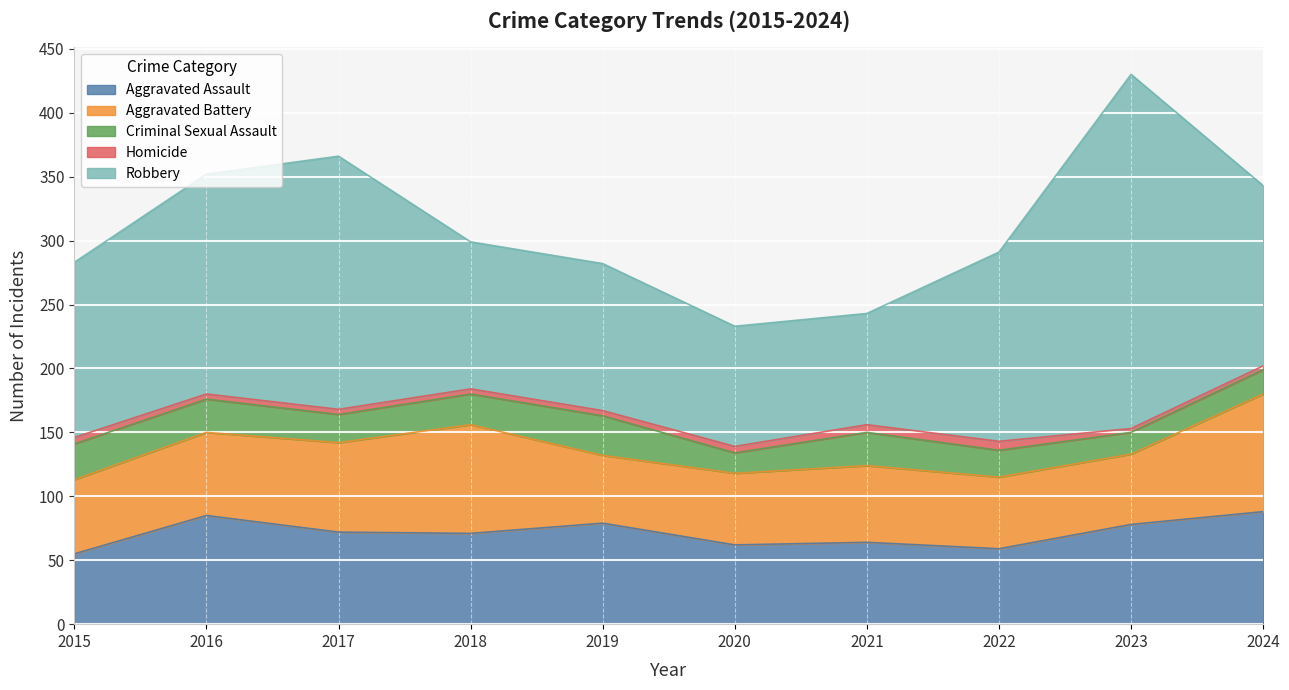

What value does the Robbery series have at 2015?

137